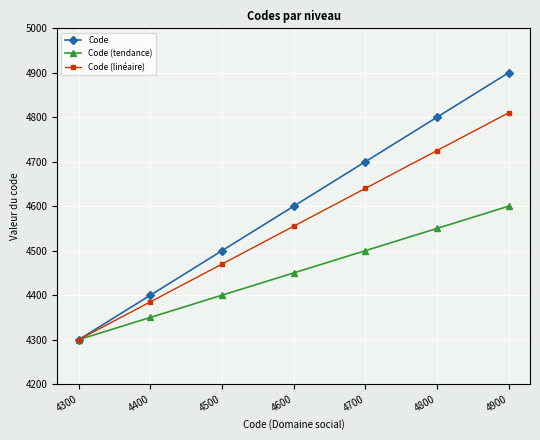

Is the value of Code (tendance) at 4900 greater than the value of Code (linéaire) at 4700?

No